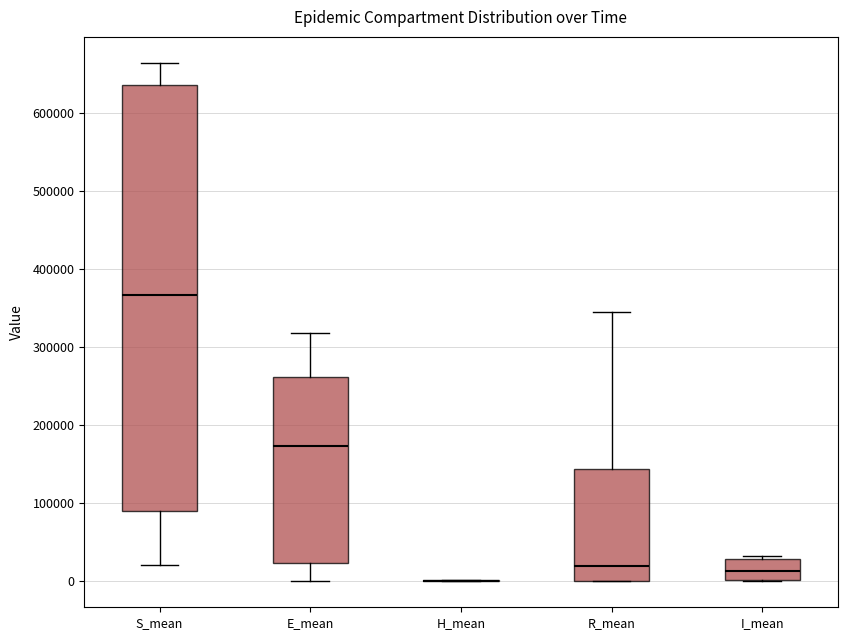

Reading left to right, transcribe this box plot: for each box, give where its median line is, the range the box spans, and where its two whiskers end, as read against the y-axis. The values are not printed on the chart, so give them approximately, as read against the axis.

S_mean: median 370000, box 90000 to 640000, whiskers 20000 to 660000
E_mean: median 170000, box 20000 to 260000, whiskers 0 to 320000
H_mean: box collapsed to a line at 0, whiskers 0 to 0
R_mean: median 20000, box 0 to 140000, whiskers 0 to 350000
I_mean: median 10000, box 0 to 30000, whiskers 0 to 30000 (just above the box's upper edge)